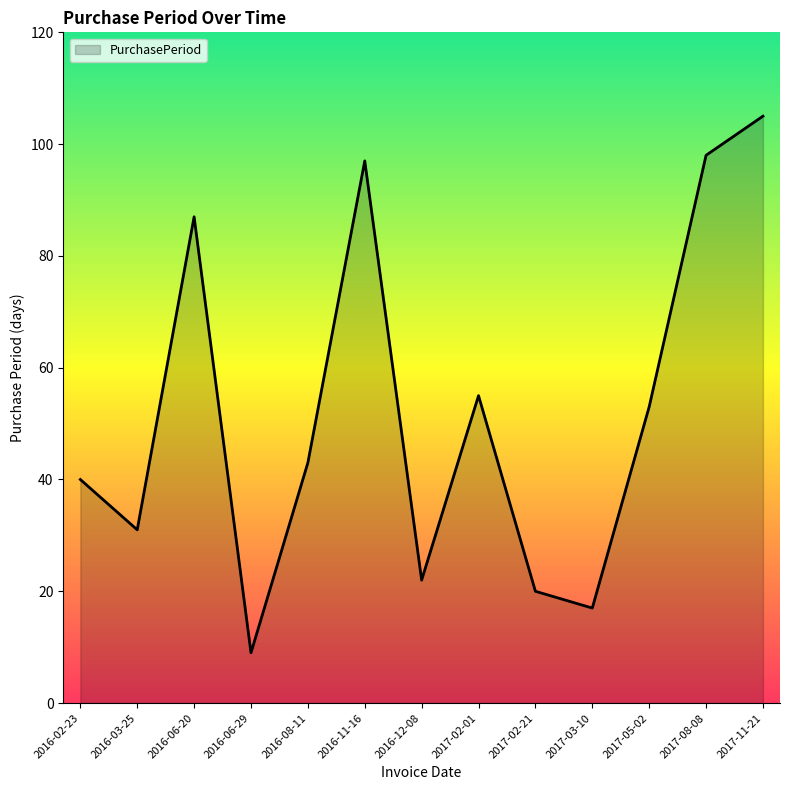

Reading left to right, what are all the values shown in this chart?

2016-02-23=40	2016-03-25=31	2016-06-20=87	2016-06-29=9	2016-08-11=43	2016-11-16=97	2016-12-08=22	2017-02-01=55	2017-02-21=20	2017-03-10=17	2017-05-02=53	2017-08-08=98	2017-11-21=105